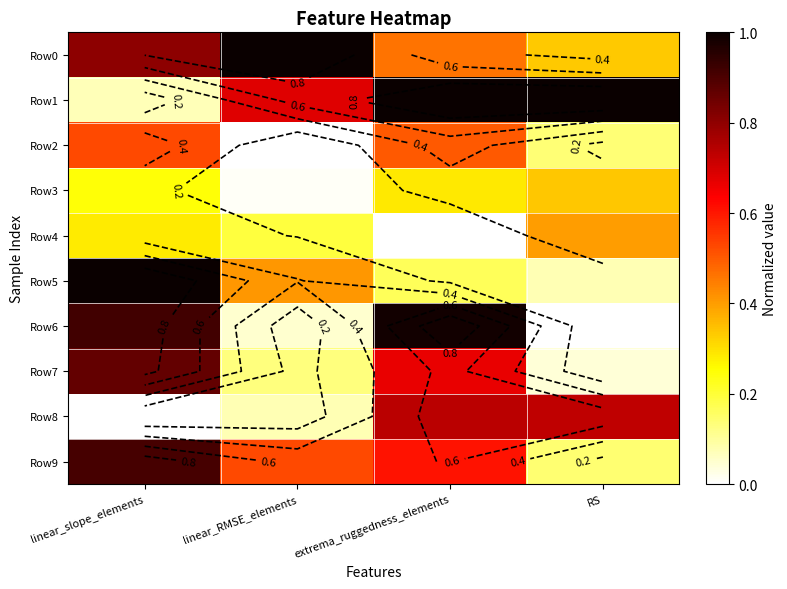

Rank the series at linear_RMSE_elements from lowest to highest value.

Row2, Row3, Row6, Row8, Row7, Row4, Row5, Row9, Row1, Row0